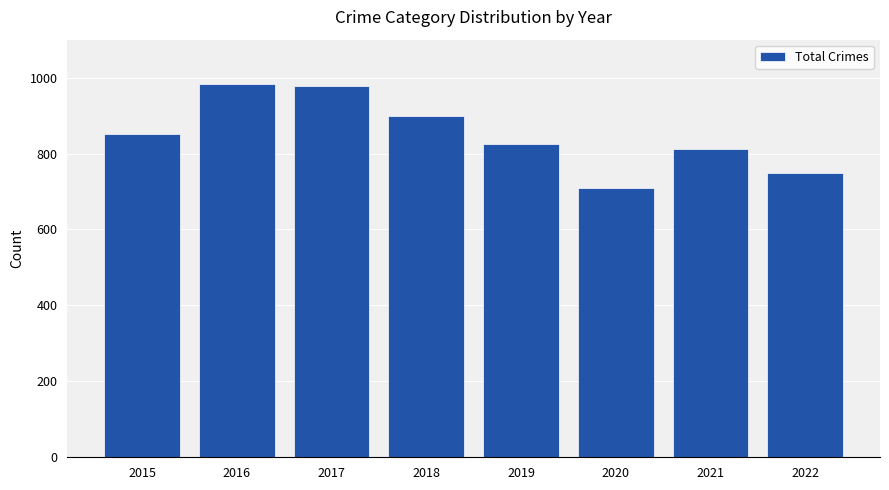

Which category has the lowest value across all series?

2020